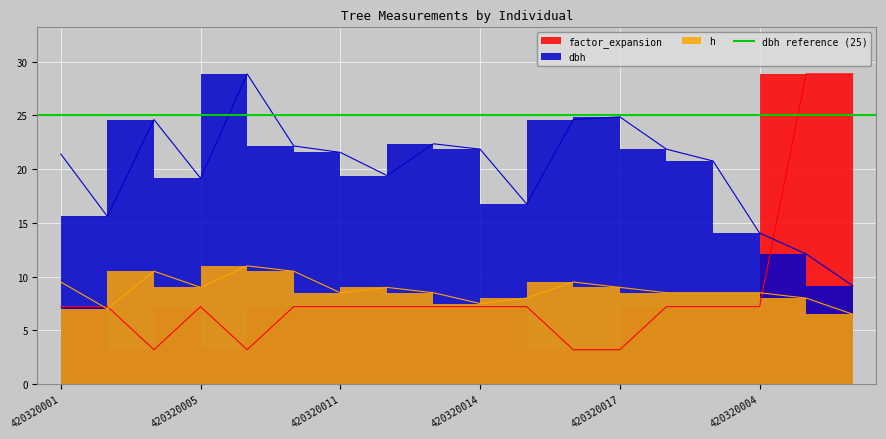

Which series has the largest range (max minus min)?

factor_expansion